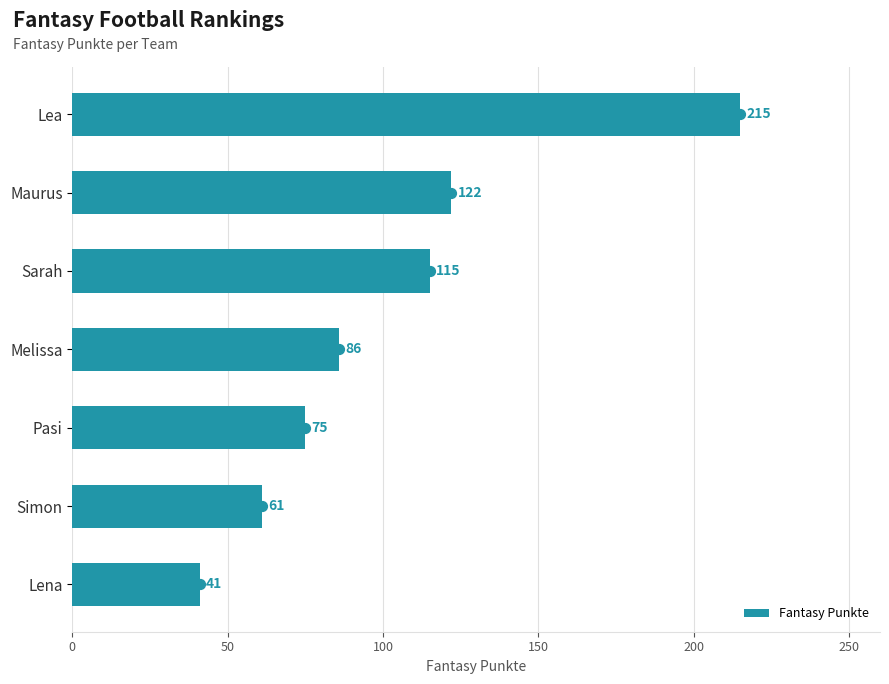

What is the minimum value for Fantasy Punkte?

41